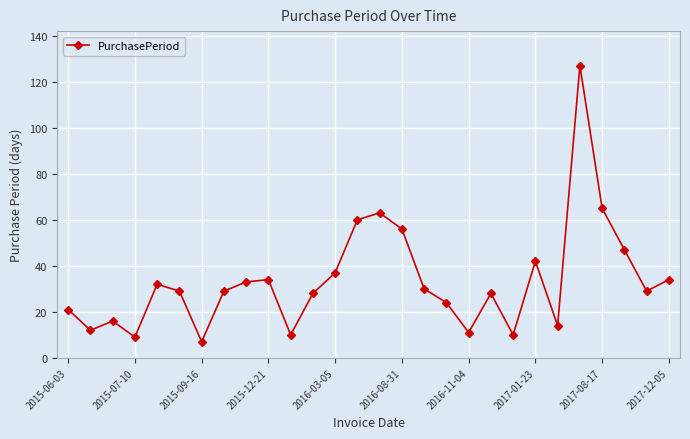

What is the value of the 4th point from the left?

9